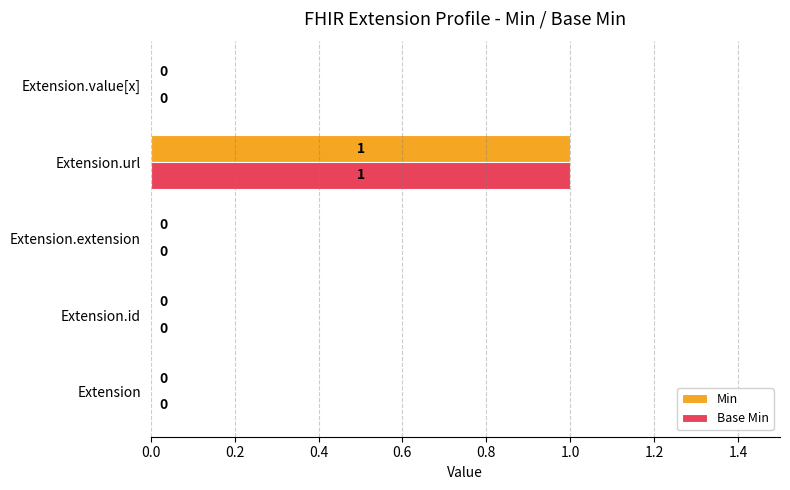

The value of Min at Extension is 0. True or false?

True